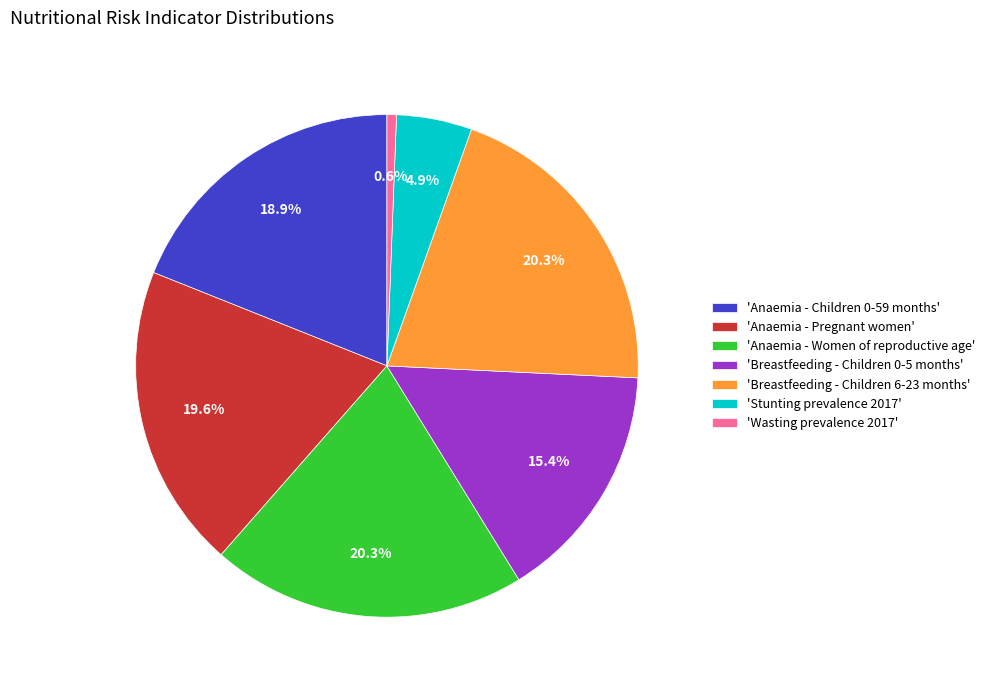

What portion of the pie excludes 'Breastfeeding - Children 6-23 months'?

79.7%